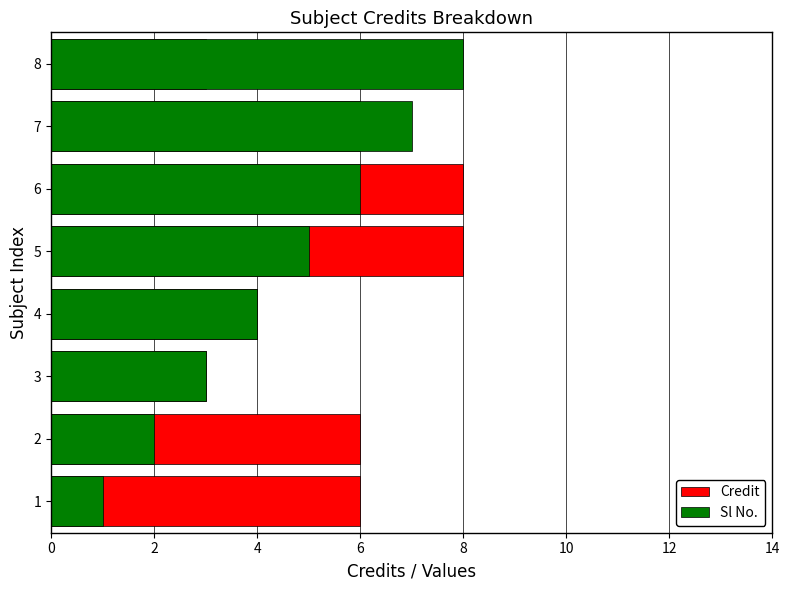

Reading right to left, list all the values displayed in this chart.

Credit: 3	6	8	8	4	3	6	6
Sl No.: 8	7	6	5	4	3	2	1